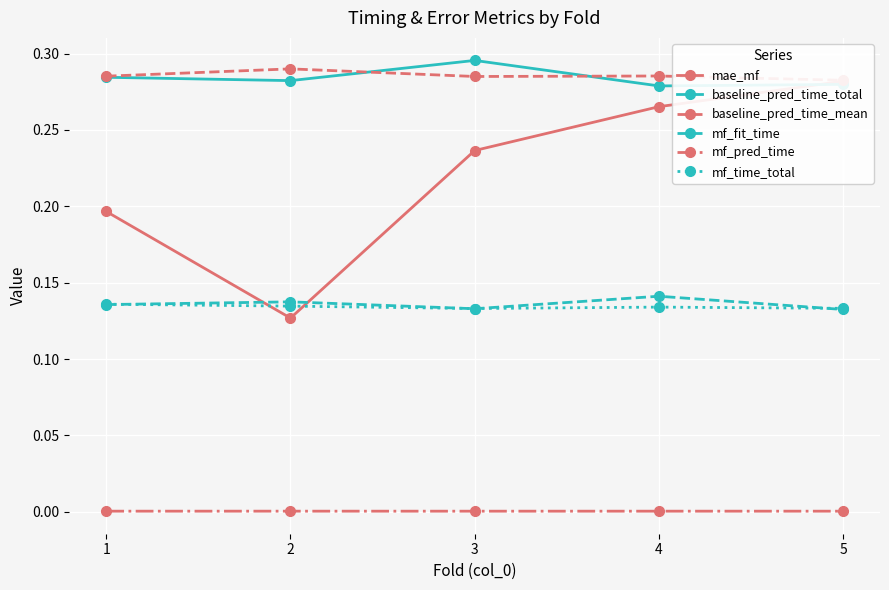

How many mf_time_total values are between 0 and 1?

5